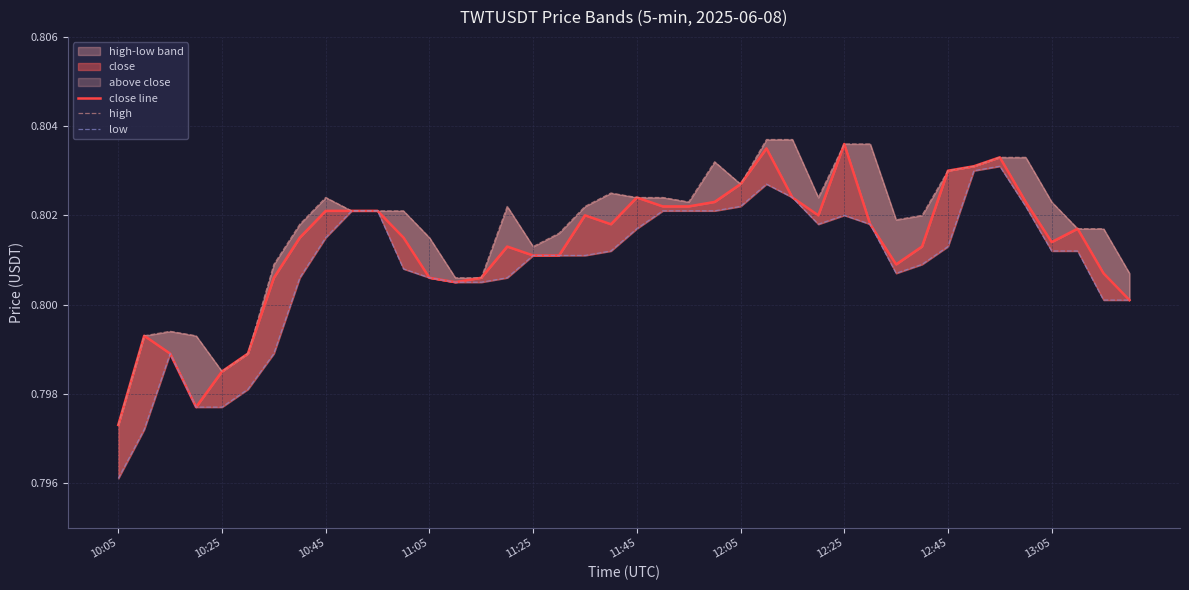

Which has a higher value, 17 or 12?

17